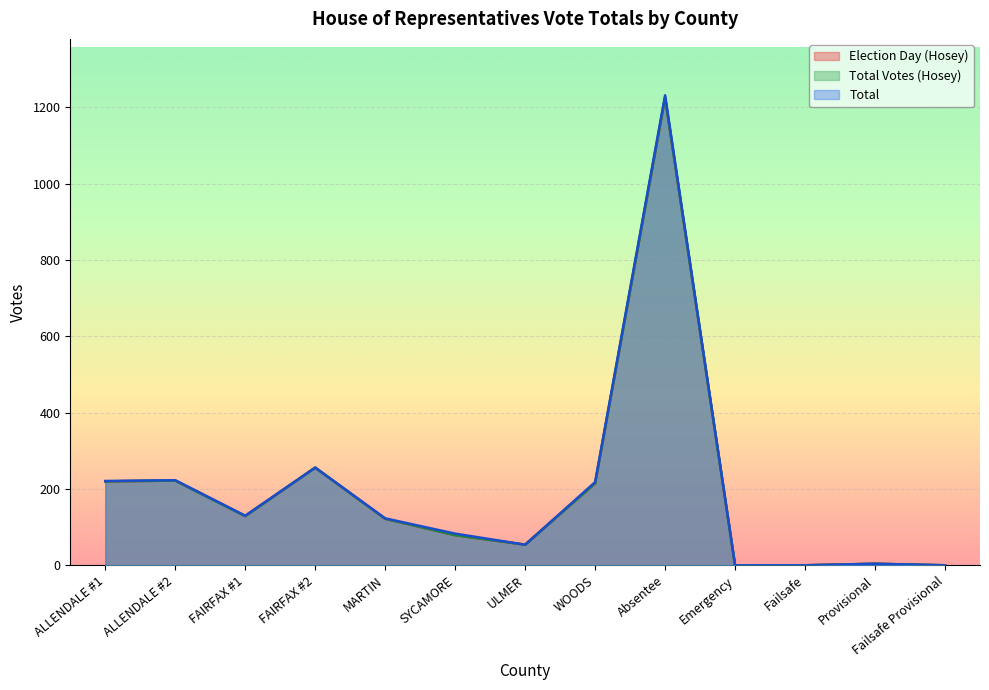

Reading left to right, transcribe all the data shown in this chart.

Election Day (Hosey): ALLENDALE #1=220	ALLENDALE #2=222	FAIRFAX #1=129	FAIRFAX #2=256	MARTIN=122	SYCAMORE=79	ULMER=54	WOODS=215	Absentee=1226	Emergency=0	Failsafe=0	Provisional=4	Failsafe Provisional=0
Total Votes (Hosey): ALLENDALE #1=220	ALLENDALE #2=222	FAIRFAX #1=129	FAIRFAX #2=256	MARTIN=122	SYCAMORE=79	ULMER=54	WOODS=215	Absentee=1226	Emergency=0	Failsafe=0	Provisional=4	Failsafe Provisional=0
Total: ALLENDALE #1=221	ALLENDALE #2=223	FAIRFAX #1=130	FAIRFAX #2=256	MARTIN=123	SYCAMORE=83	ULMER=54	WOODS=218	Absentee=1232	Emergency=0	Failsafe=0	Provisional=4	Failsafe Provisional=0